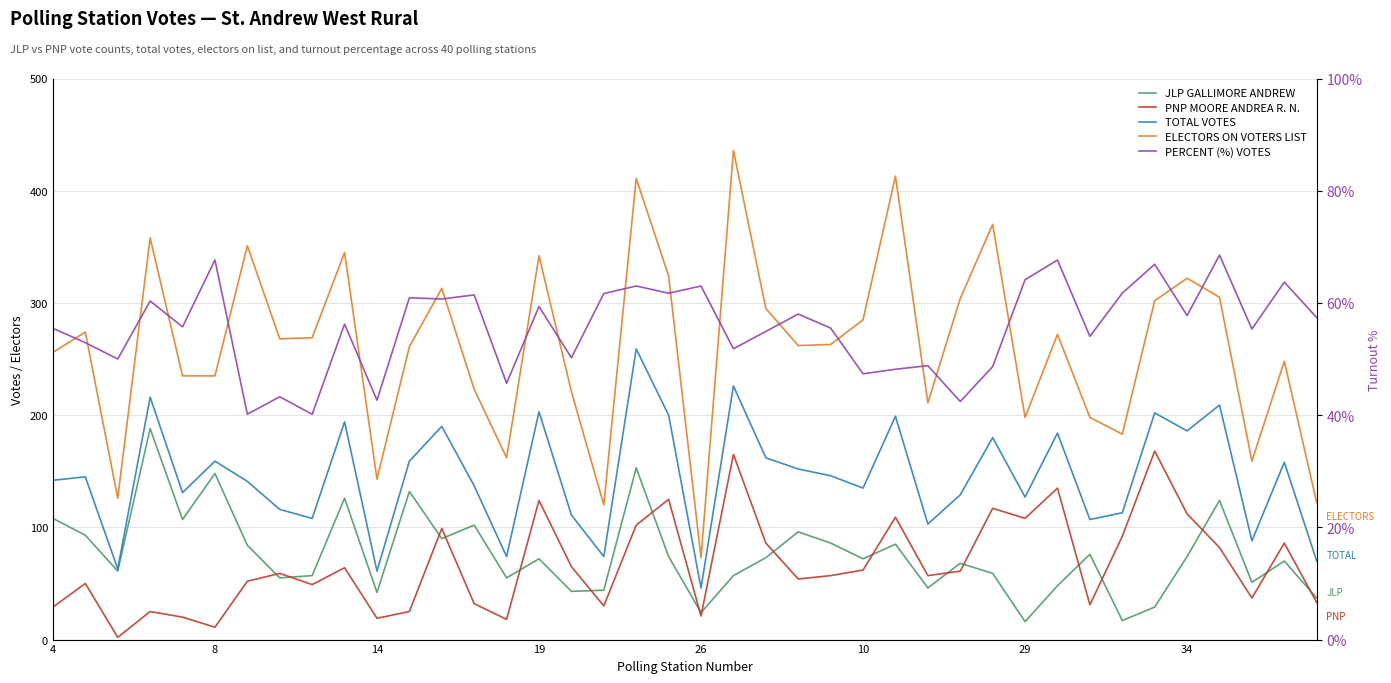

Which series has the largest range (max minus min)?

ELECTORS ON VOTERS LIST